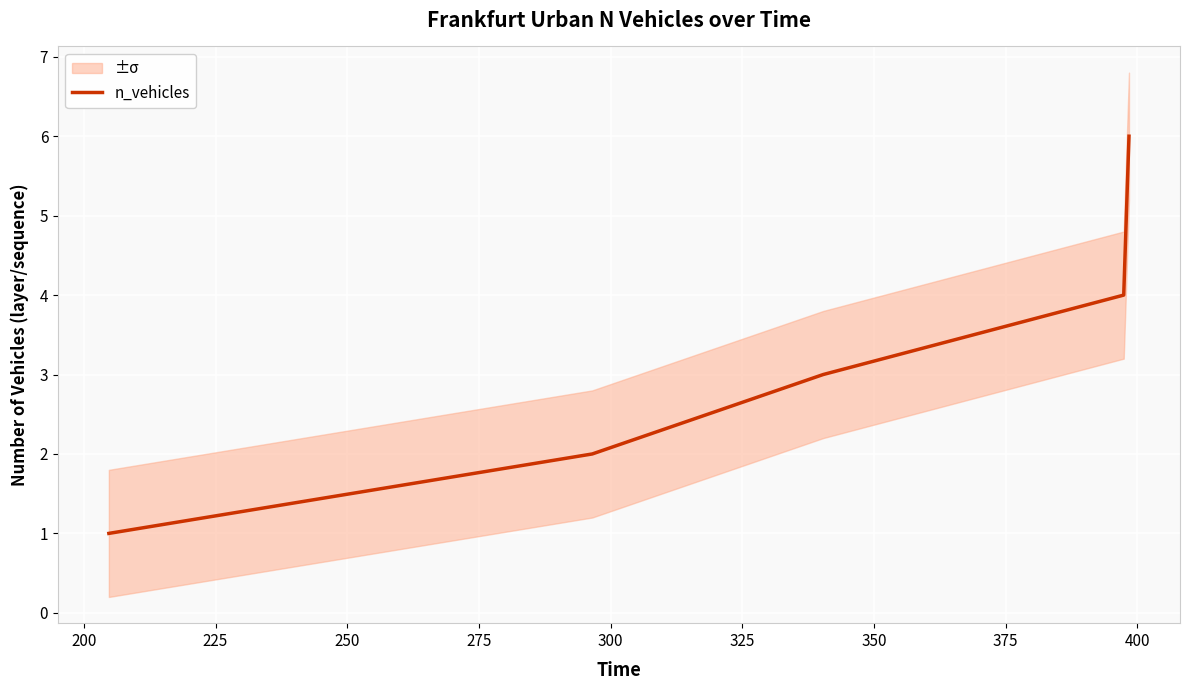

What is the smallest value displayed?

1